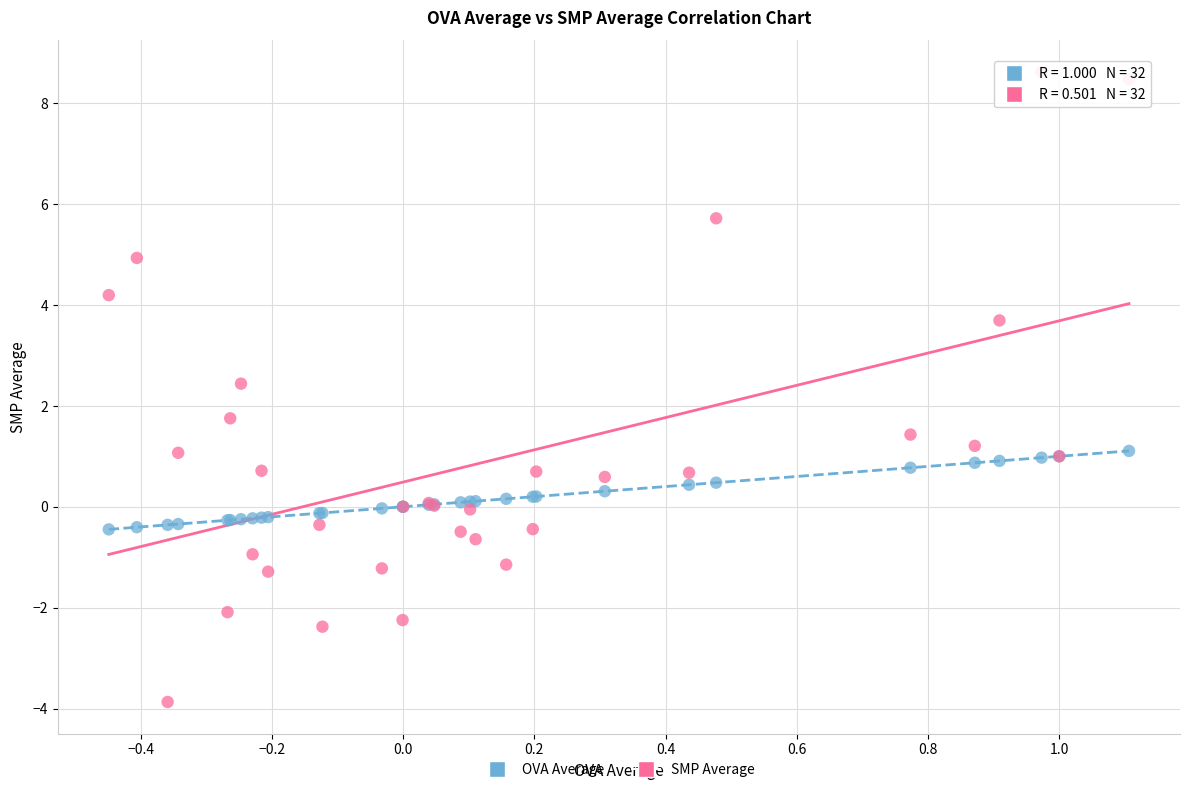

In the SMP Average series, what Y value is closest to 2?

1.8